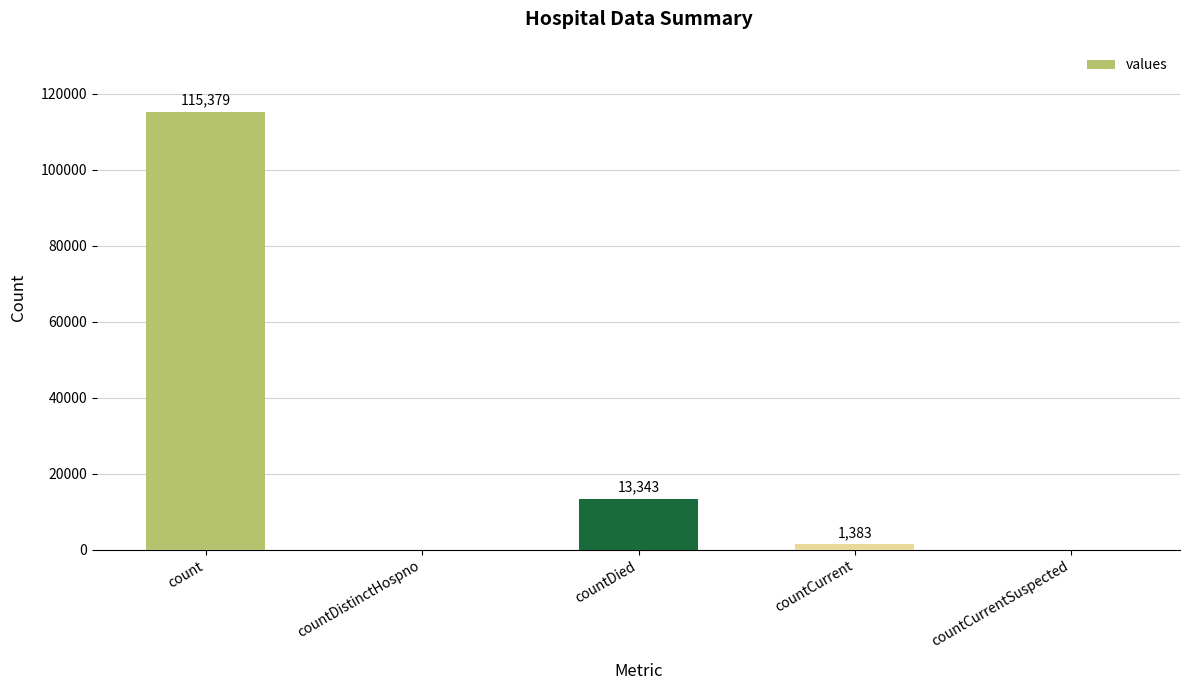

Which has a higher value, countDied or countCurrentSuspected?

countDied